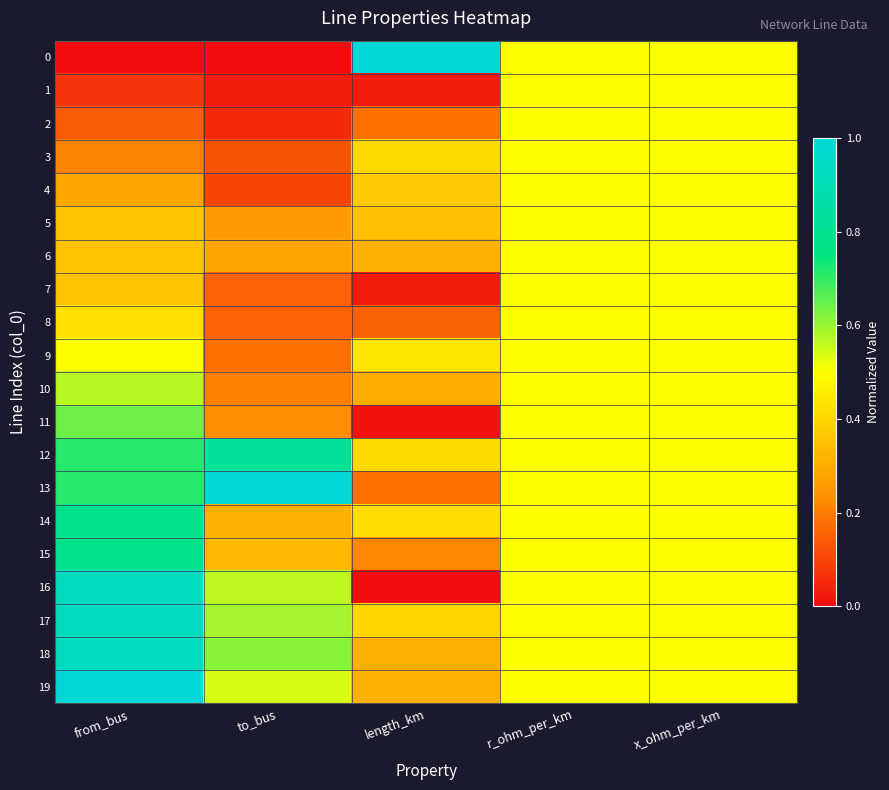

Reading left to right, what are all the values shown in this chart?

0: from_bus=0.0	to_bus=0.0	length_km=1.0	r_ohm_per_km=0.5	x_ohm_per_km=0.5
1: from_bus=0.1	to_bus=0.0	length_km=0.0	r_ohm_per_km=0.5	x_ohm_per_km=0.5
2: from_bus=0.1	to_bus=0.1	length_km=0.2	r_ohm_per_km=0.5	x_ohm_per_km=0.5
3: from_bus=0.2	to_bus=0.1	length_km=0.4	r_ohm_per_km=0.5	x_ohm_per_km=0.5
4: from_bus=0.3	to_bus=0.1	length_km=0.4	r_ohm_per_km=0.5	x_ohm_per_km=0.5
5: from_bus=0.4	to_bus=0.3	length_km=0.3	r_ohm_per_km=0.5	x_ohm_per_km=0.5
6: from_bus=0.4	to_bus=0.3	length_km=0.3	r_ohm_per_km=0.5	x_ohm_per_km=0.5
7: from_bus=0.4	to_bus=0.2	length_km=0.0	r_ohm_per_km=0.5	x_ohm_per_km=0.5
8: from_bus=0.4	to_bus=0.2	length_km=0.2	r_ohm_per_km=0.5	x_ohm_per_km=0.5
9: from_bus=0.5	to_bus=0.2	length_km=0.4	r_ohm_per_km=0.5	x_ohm_per_km=0.5
10: from_bus=0.6	to_bus=0.2	length_km=0.3	r_ohm_per_km=0.5	x_ohm_per_km=0.5
11: from_bus=0.6	to_bus=0.2	length_km=0.0	r_ohm_per_km=0.5	x_ohm_per_km=0.5
12: from_bus=0.7	to_bus=0.8	length_km=0.4	r_ohm_per_km=0.5	x_ohm_per_km=0.5
13: from_bus=0.7	to_bus=1.0	length_km=0.2	r_ohm_per_km=0.5	x_ohm_per_km=0.5
14: from_bus=0.8	to_bus=0.3	length_km=0.4	r_ohm_per_km=0.5	x_ohm_per_km=0.5
15: from_bus=0.8	to_bus=0.3	length_km=0.2	r_ohm_per_km=0.5	x_ohm_per_km=0.5
16: from_bus=0.9	to_bus=0.6	length_km=0.0	r_ohm_per_km=0.5	x_ohm_per_km=0.5
17: from_bus=0.9	to_bus=0.6	length_km=0.4	r_ohm_per_km=0.5	x_ohm_per_km=0.5
18: from_bus=0.9	to_bus=0.6	length_km=0.3	r_ohm_per_km=0.5	x_ohm_per_km=0.5
19: from_bus=1.0	to_bus=0.5	length_km=0.3	r_ohm_per_km=0.5	x_ohm_per_km=0.5